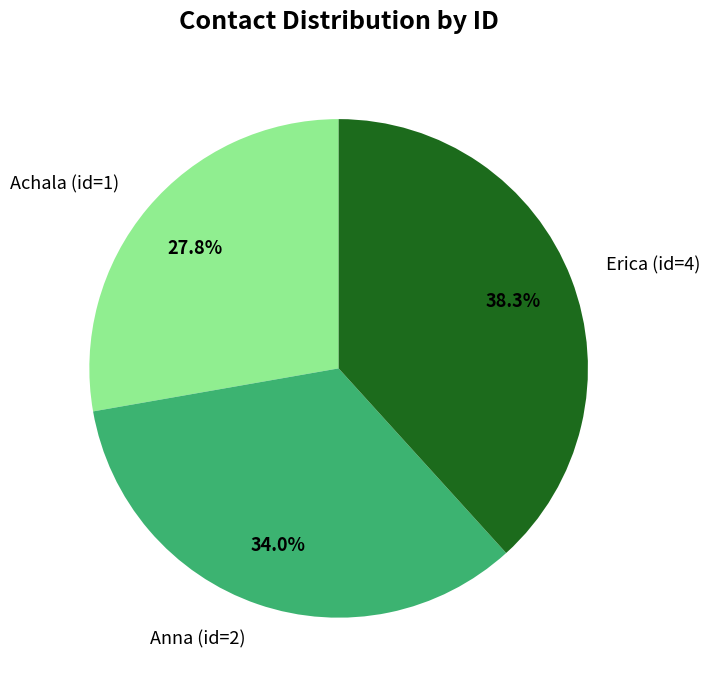

What portion of the pie excludes Achala (id=1)?

72.2%